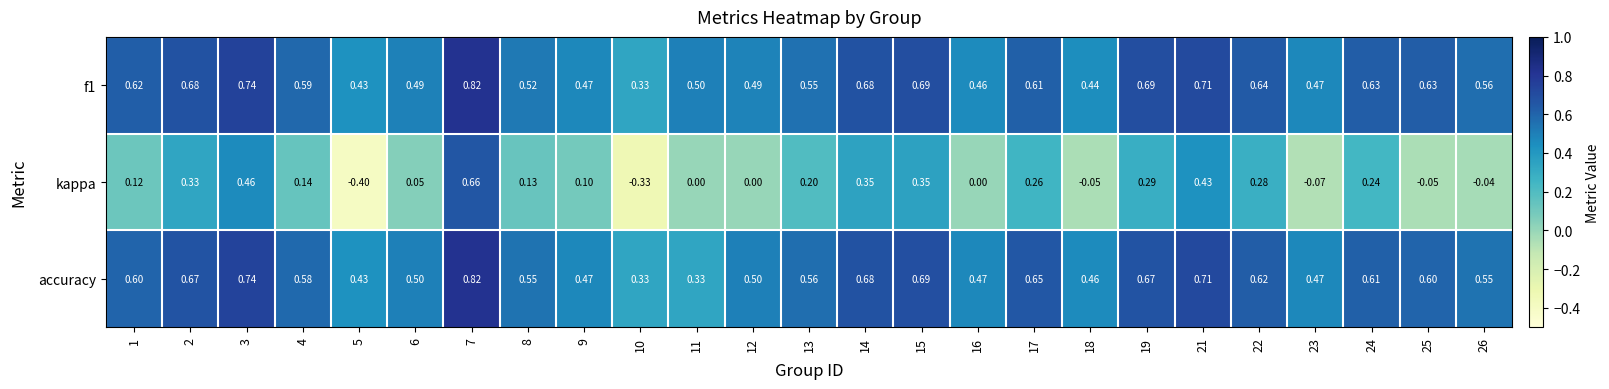

How many series are shown in this chart?

3